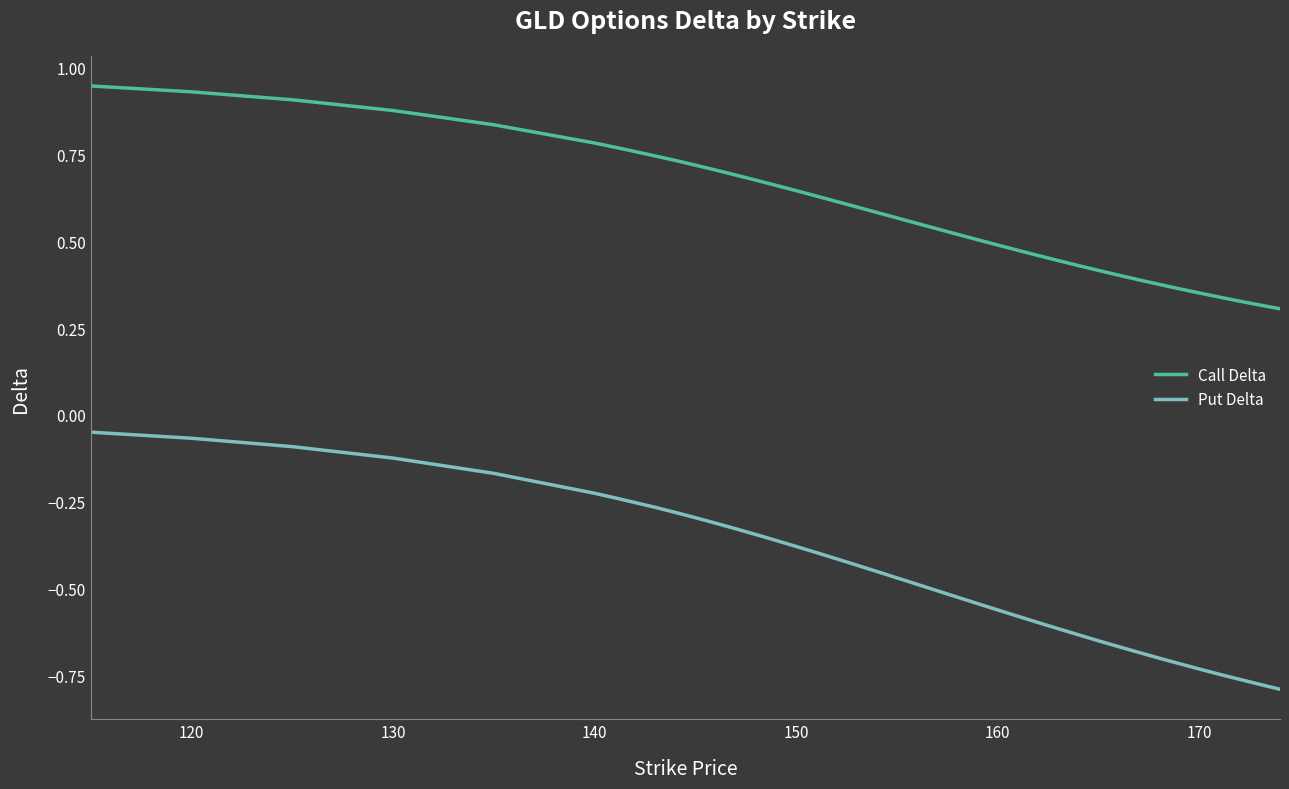

True or false: Call Delta and Put Delta intersect in this chart.

False